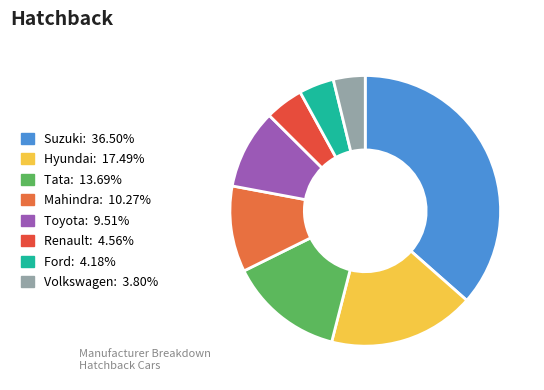

Rank the categories by value from highest to lowest.

Suzuki, Hyundai, Tata, Mahindra, Toyota, Renault, Ford, Volkswagen